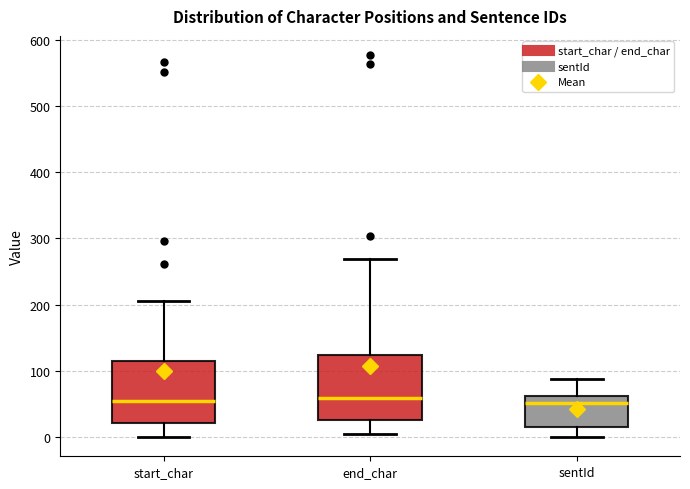

Where does the median line of the box for sentId sit on the y-axis? The values are not printed on the chart, so give them approximately, as read against the axis.

50